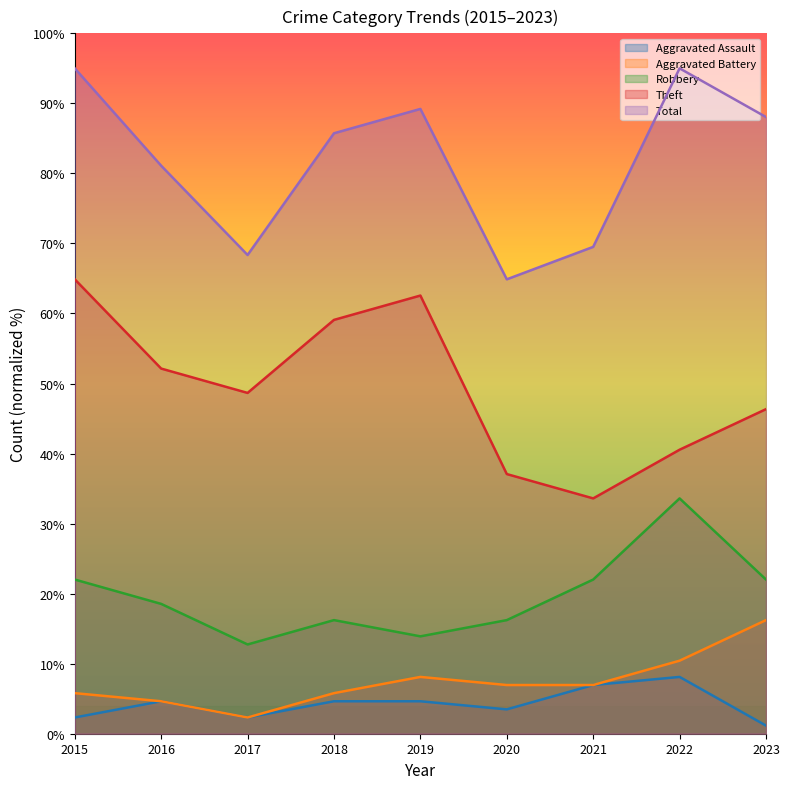

In Aggravated Assault, how many points are higher than both neighbors (excluding endpoints)?

2